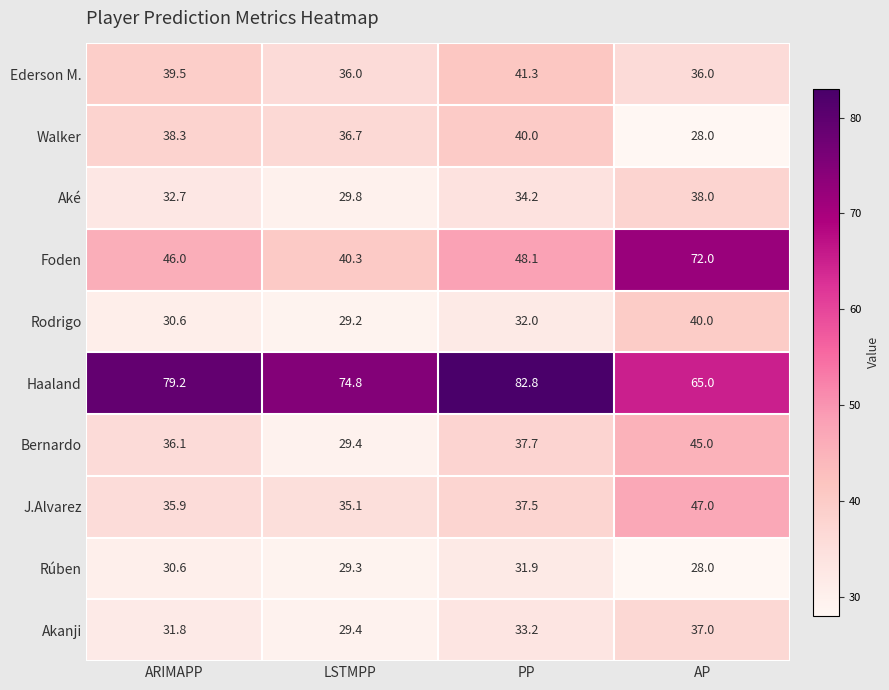

Between PP and AP, which series saw the biggest shift?

Foden